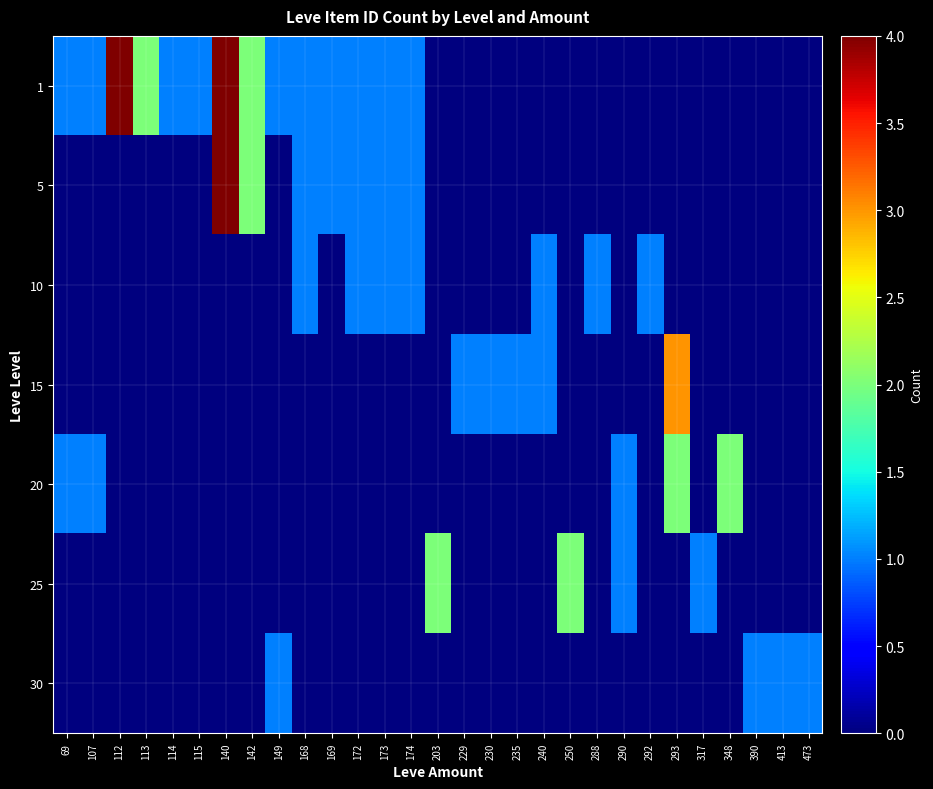

Which series has the widest spread of values?

1